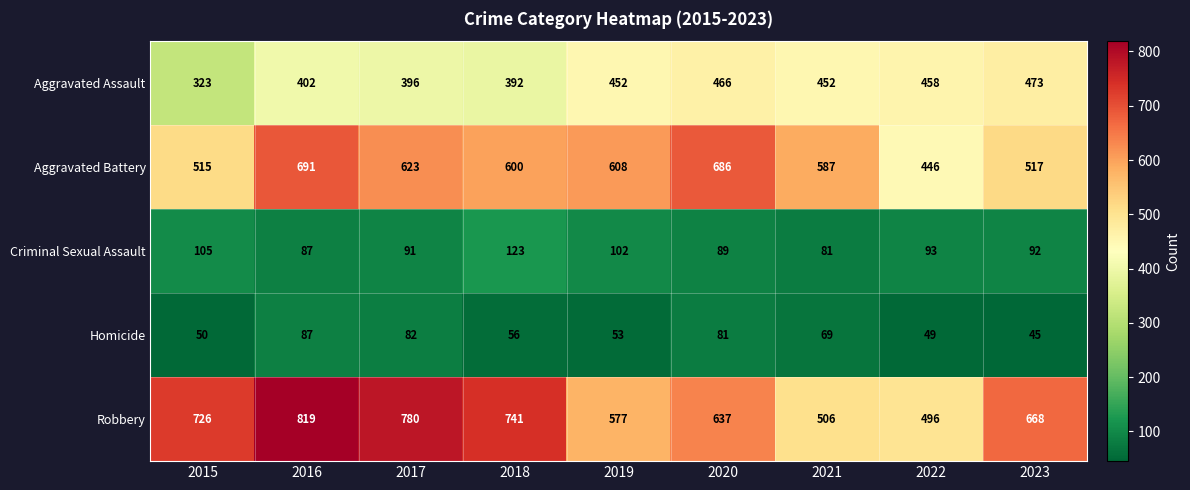

Which series has the widest spread of values?

Robbery